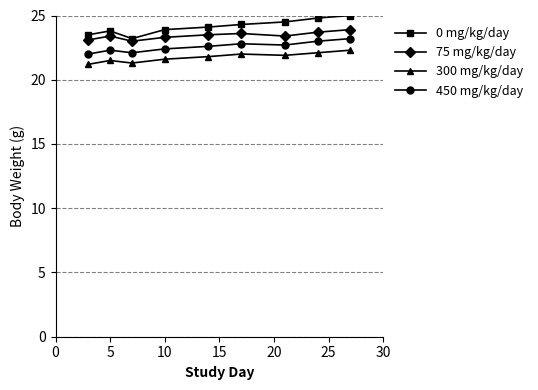

What is the value of the 450 mg/kg/day point at the 1st from the left?

22.0